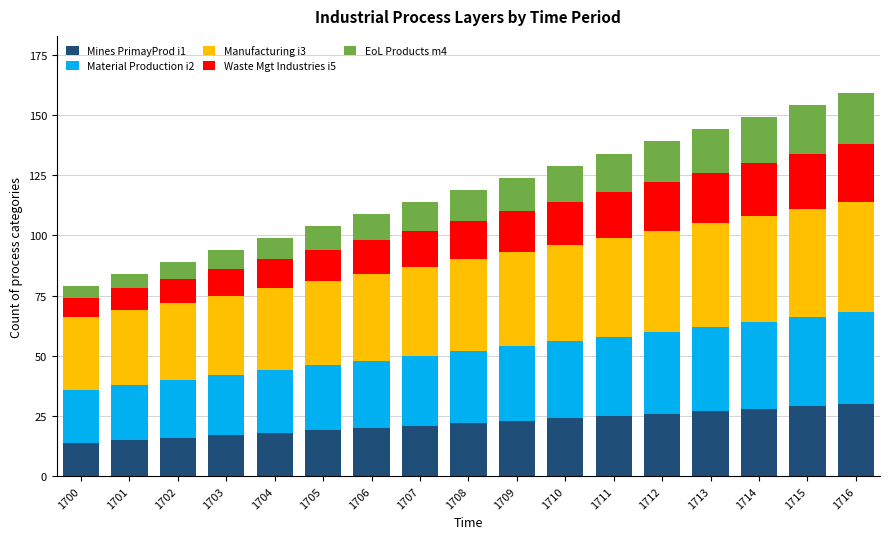

How many distinct data groups are displayed?

5